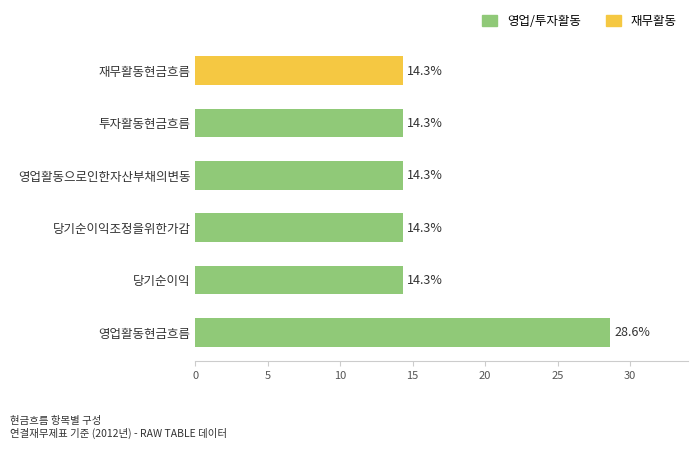

At which category is the sum across all series the highest?

영업활동현금흐름